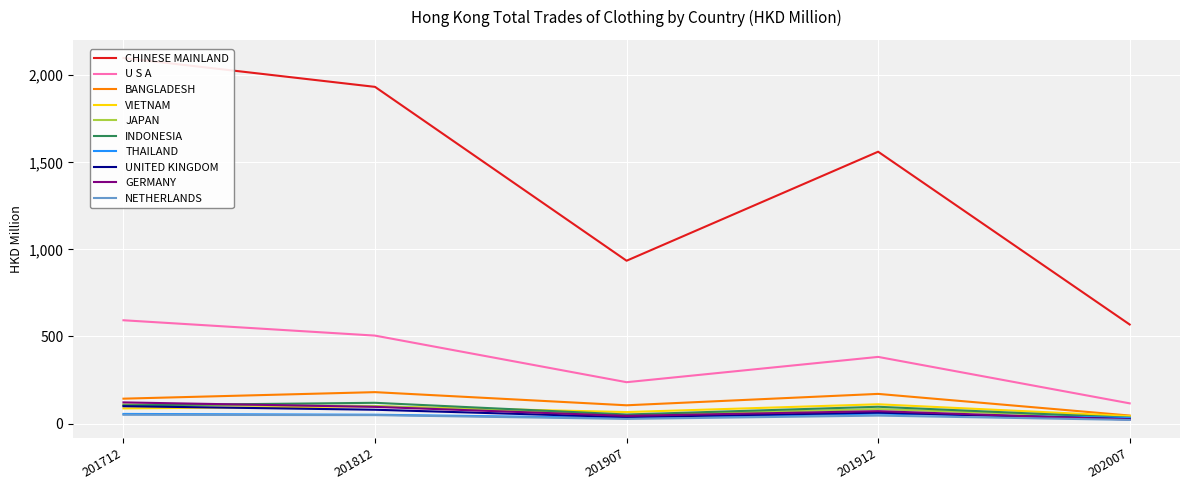

Where is 201712 nearest to the value 1074?

U S A